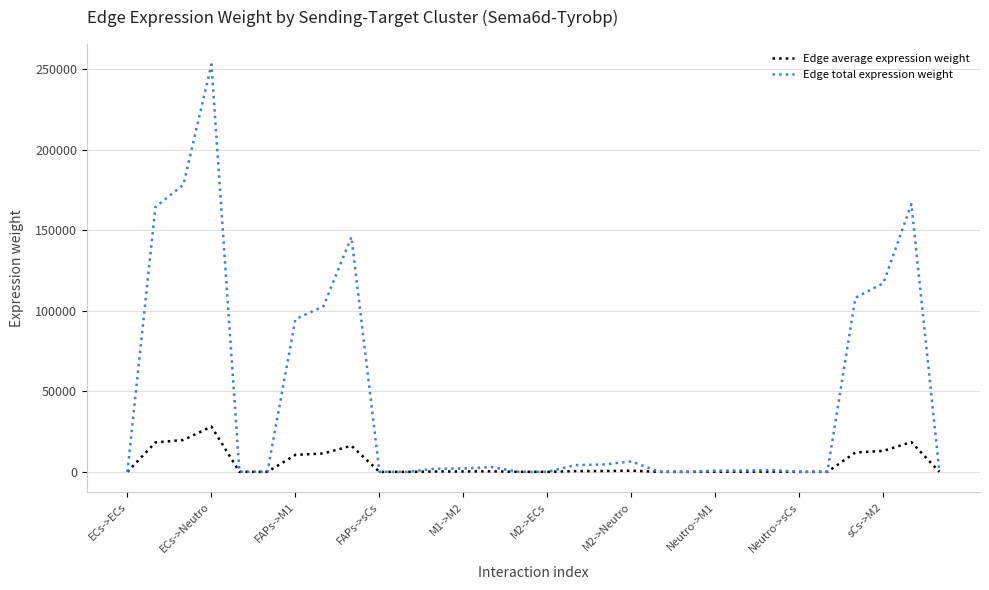

What is the average value of the Edge average expression weight series?

5019.9